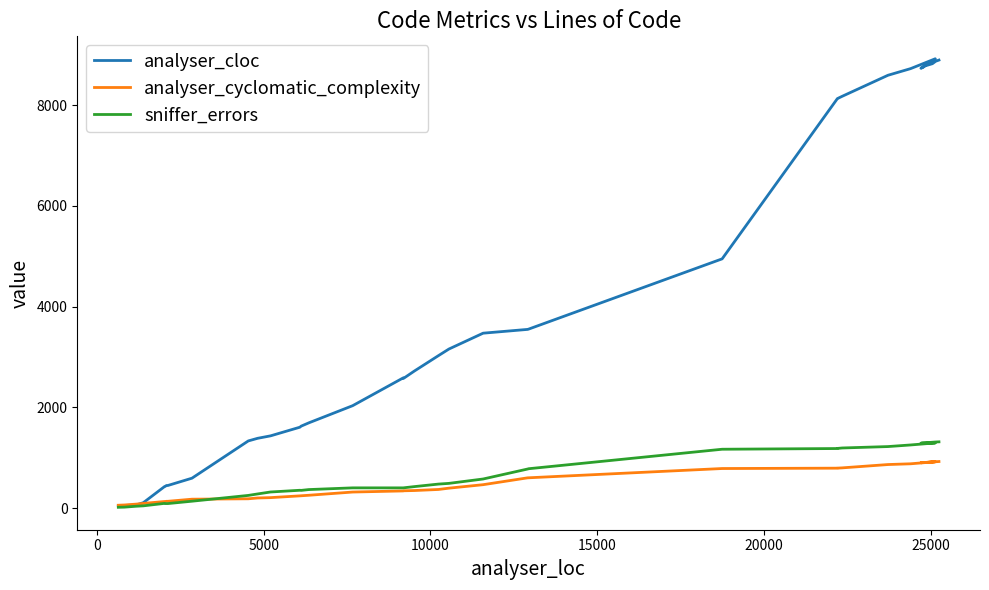

How many data points in analyser_cyclomatic_complexity are above 347?

19